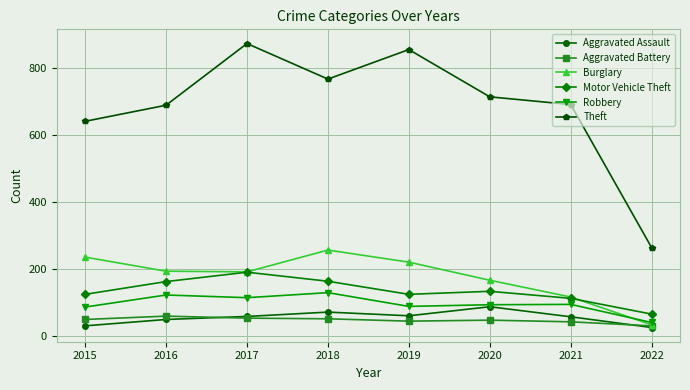

The Aggravated Assault series shows 34 at 2018. True or false?

False